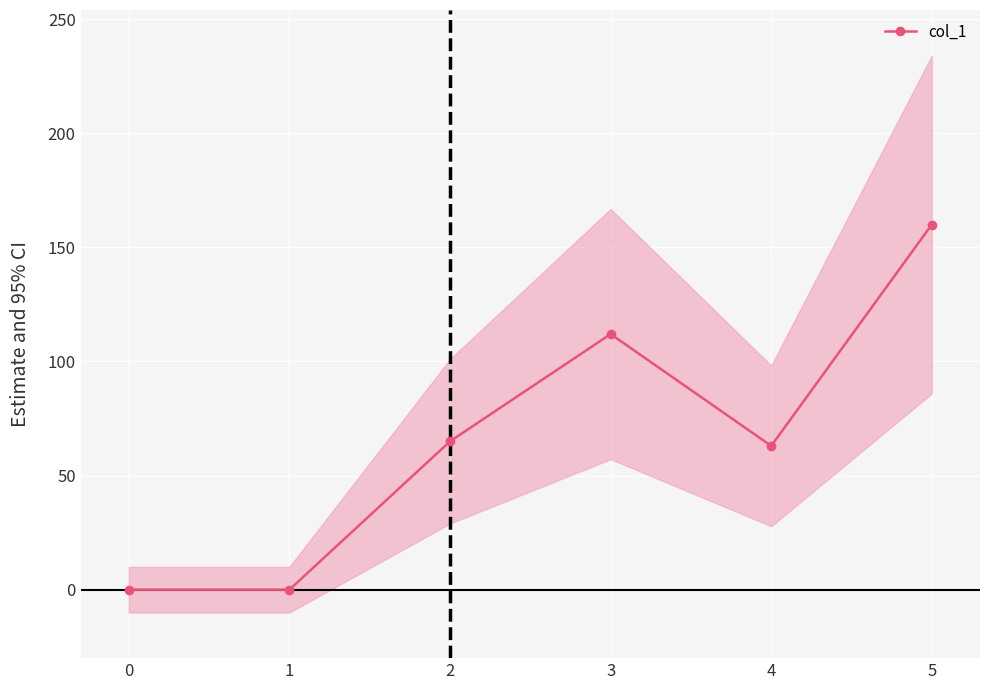

What is the difference between the maximum and minimum values?

160